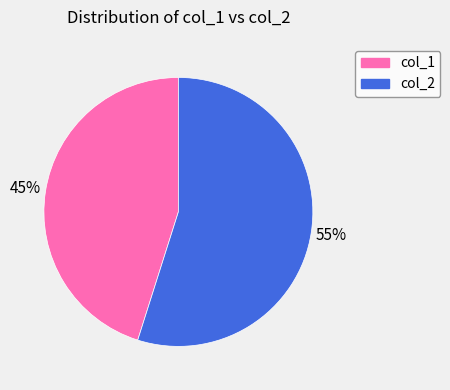

Is there any slice that represents more than half of the pie?

Yes